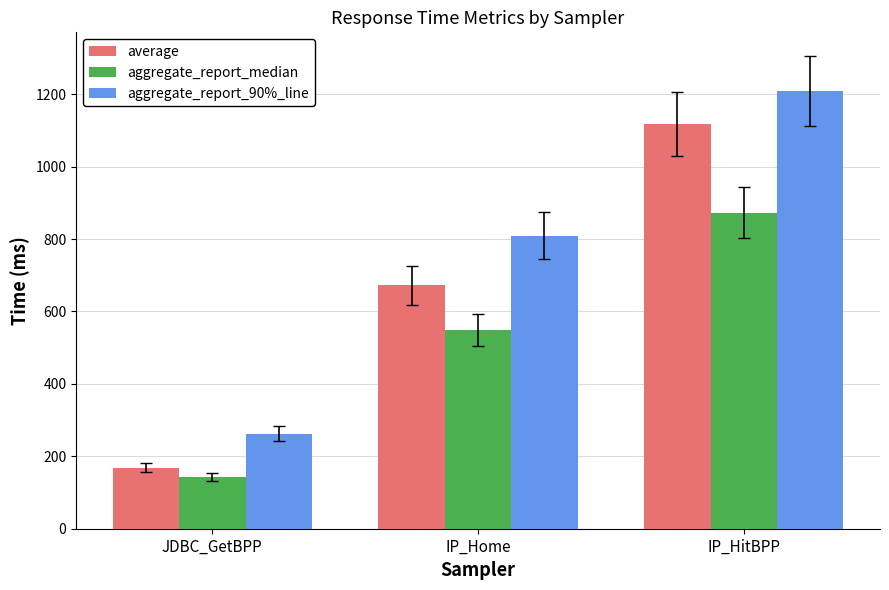

What are all the series names shown in the legend?

average, aggregate_report_median, aggregate_report_90%_line